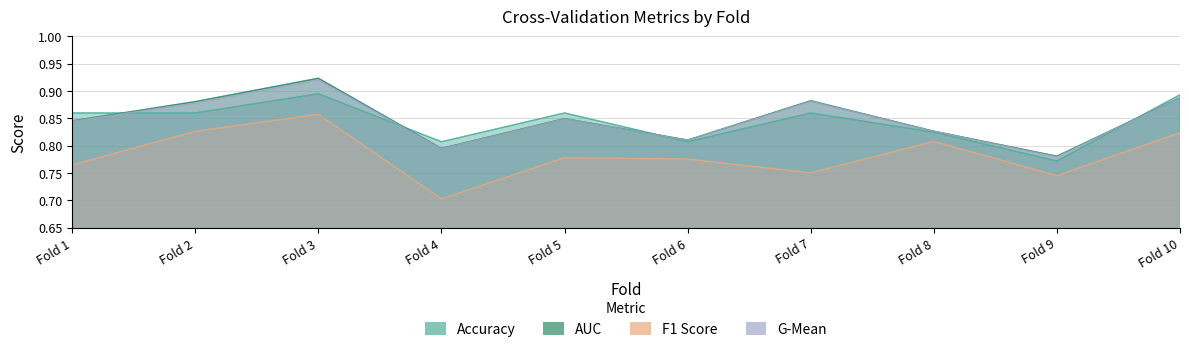

In g_mean, how many points are higher than both neighbors (excluding endpoints)?

3